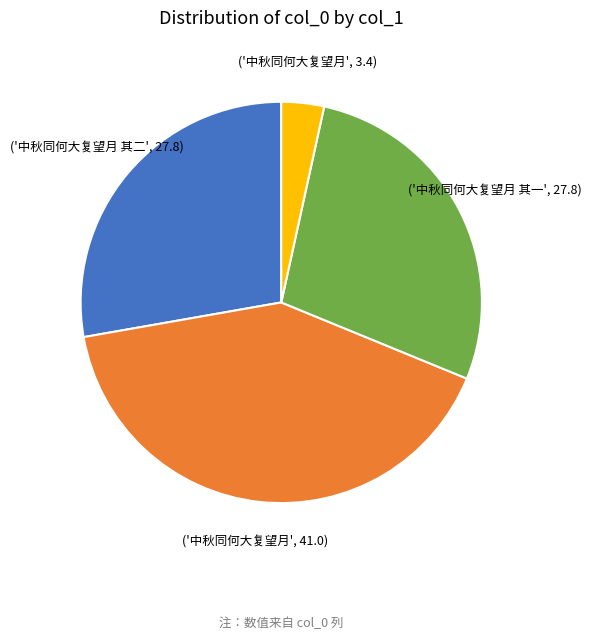

Is there a majority slice in this chart?

No